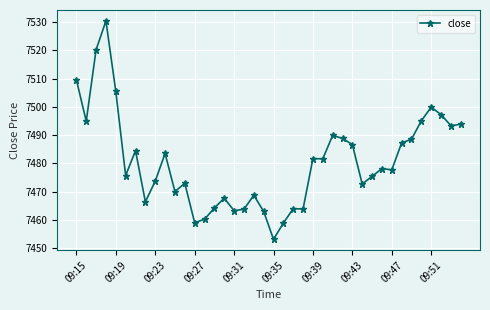

What is the sum of all values?

299224.9